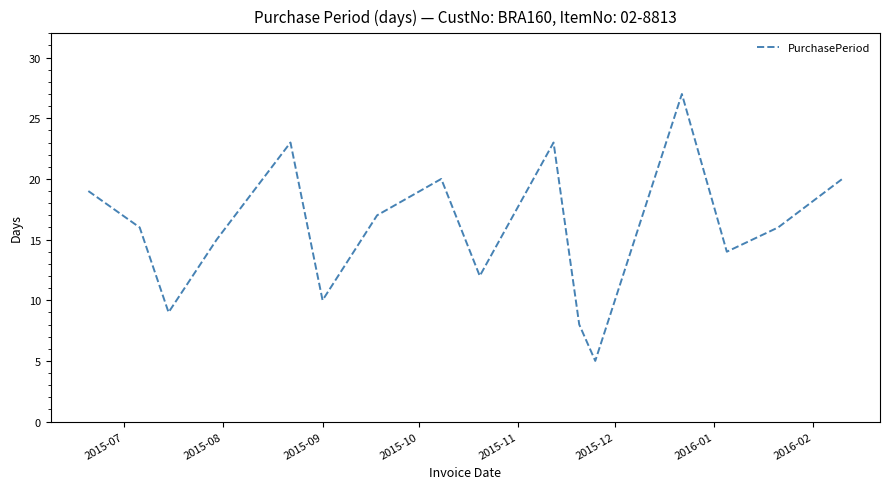

What is the smallest value displayed?

5